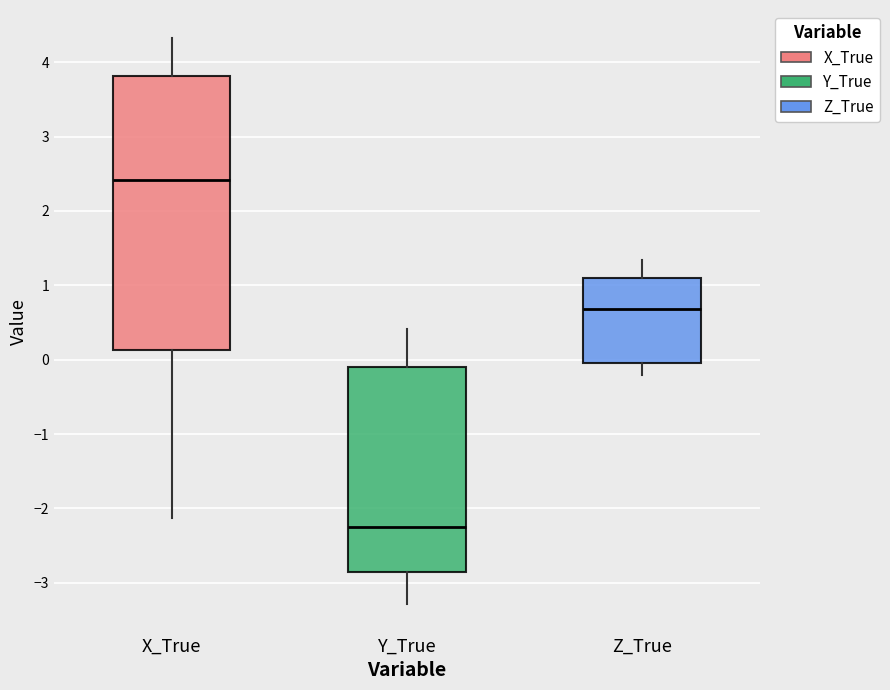

Which box has the lowest median line?

Y_True